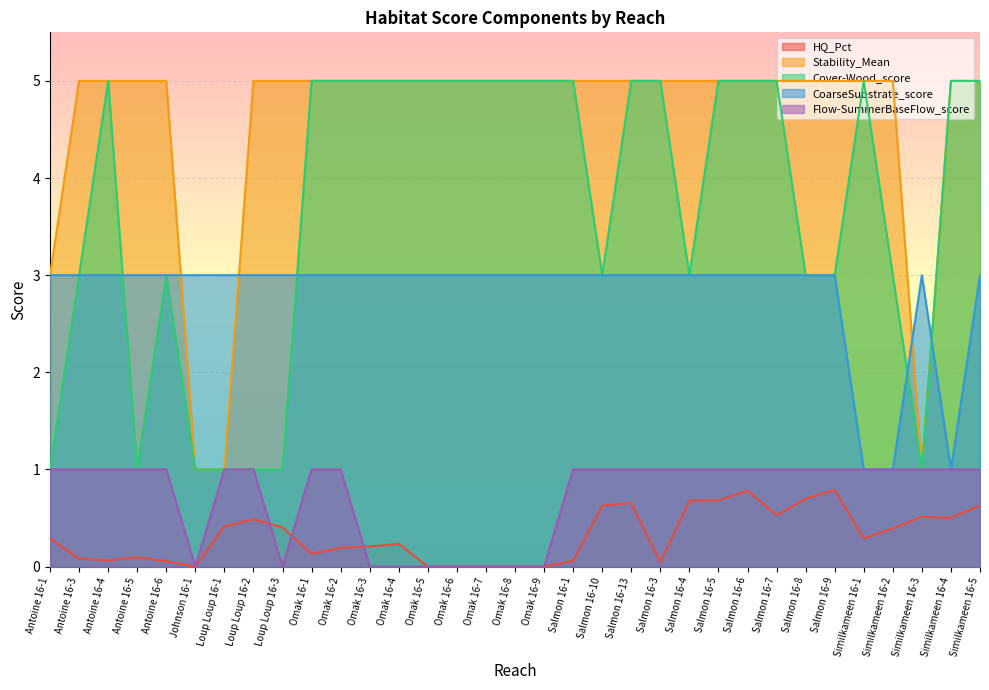

What is the label of the 23rd point from the right?

Omak 16-2